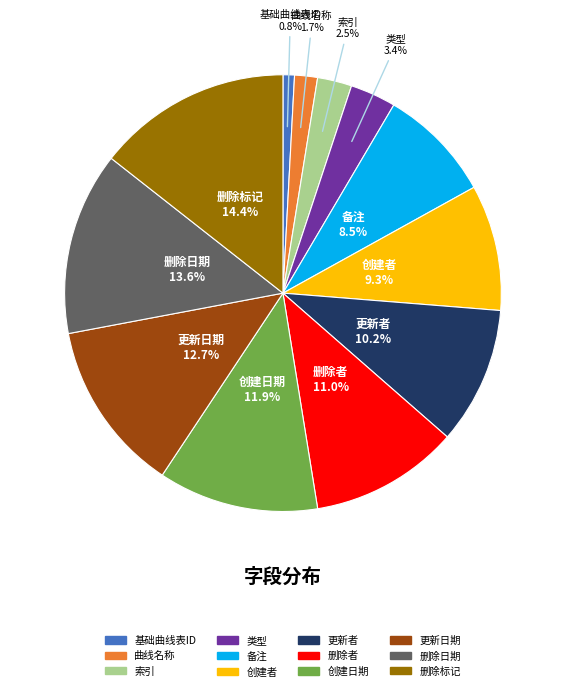

To the nearest percent, what portion does 删除者 represent?

11%